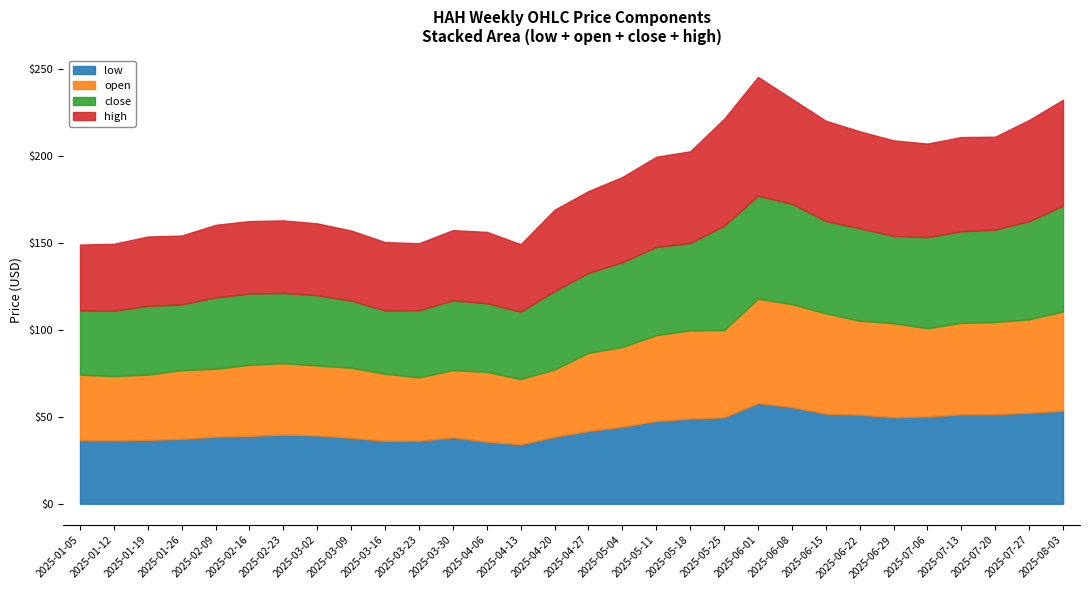

Is it true that close equals 10.2 at 2025-02-16?

False